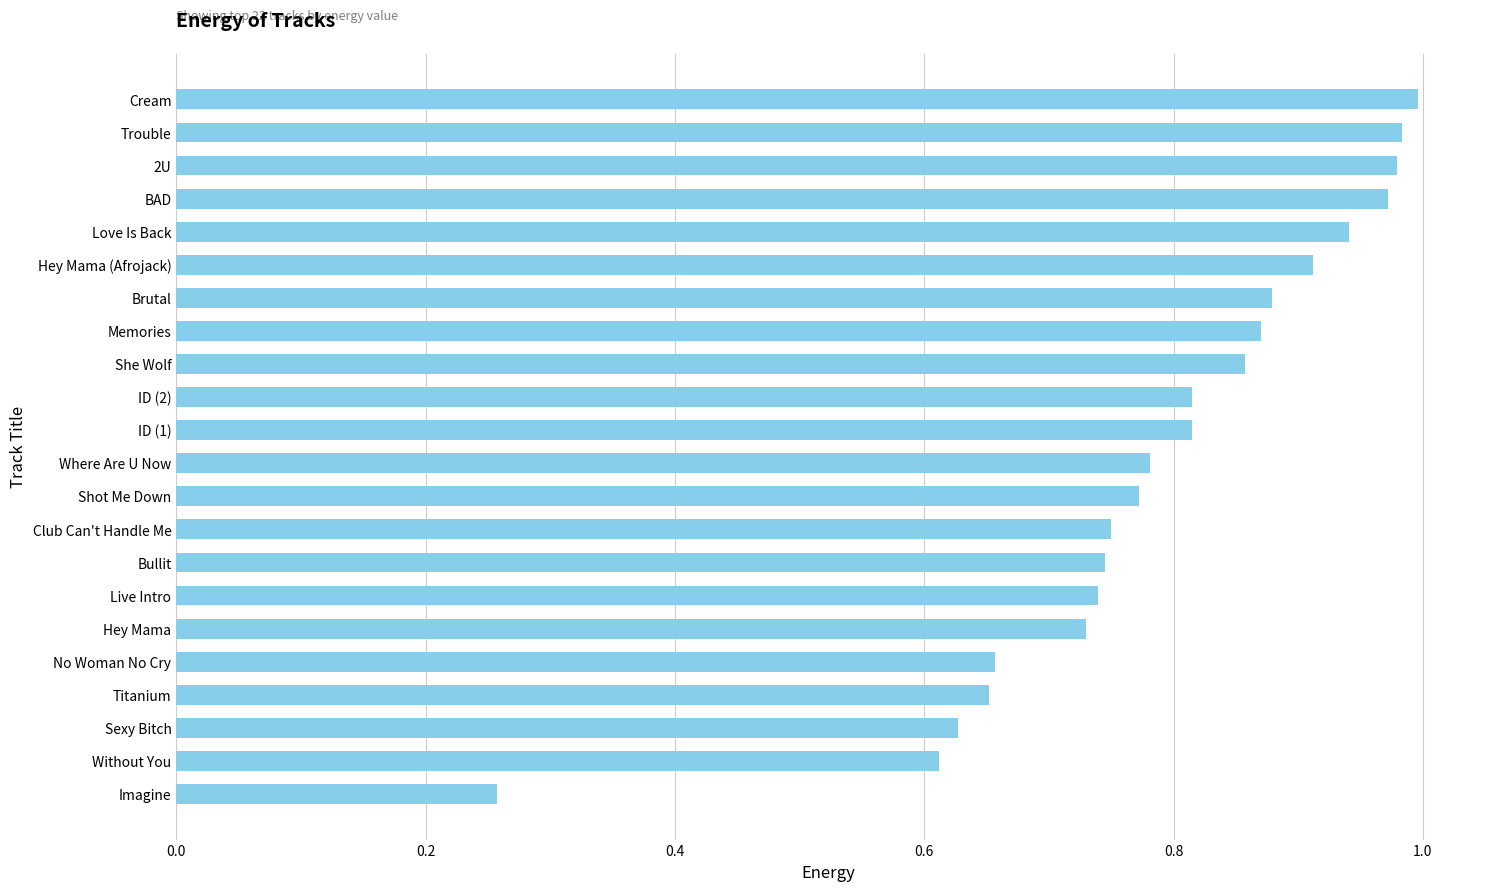

What is the difference between the maximum and second lowest values?

0.4